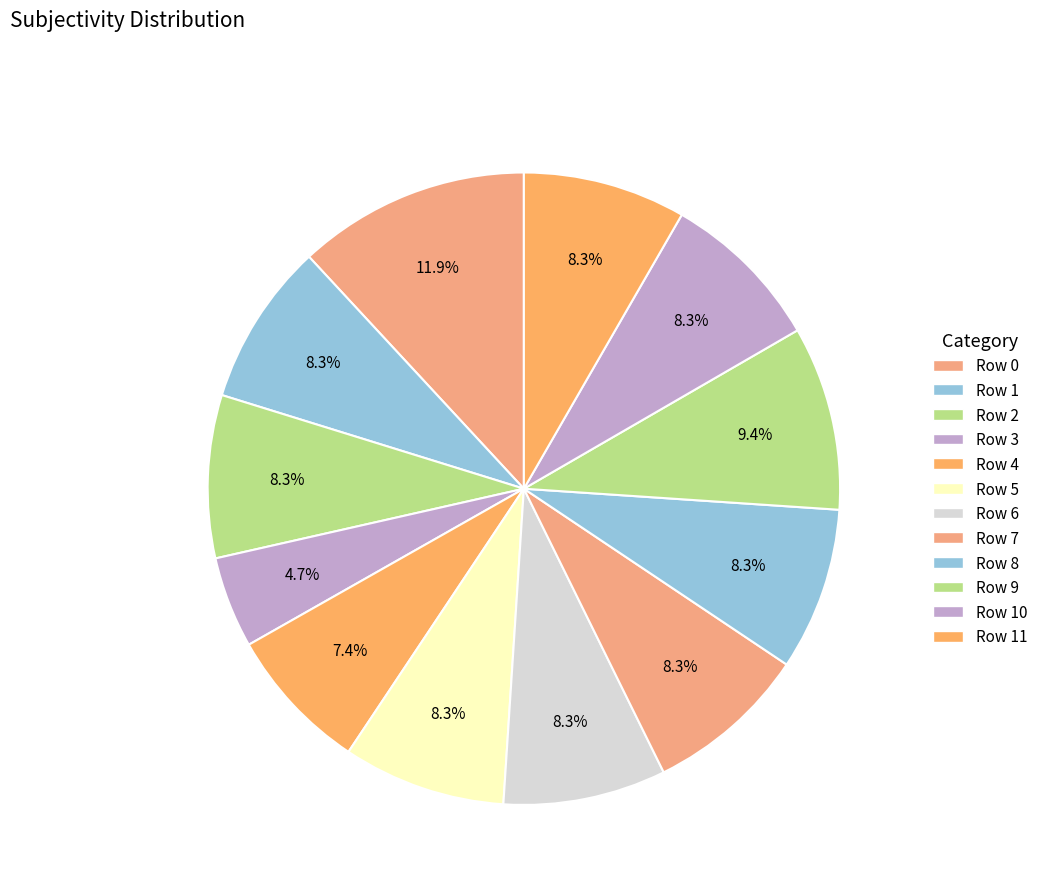

Does any single category account for the majority?

No